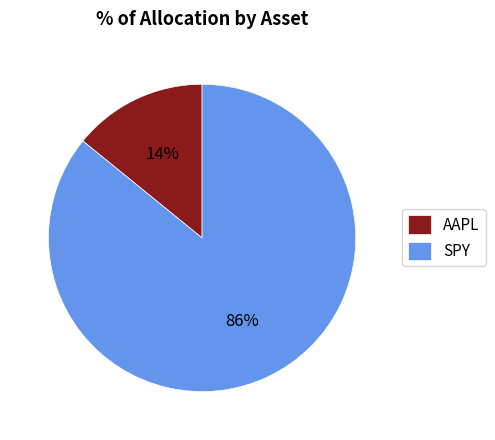

Is it true that AAPL is 5% of the pie?

False